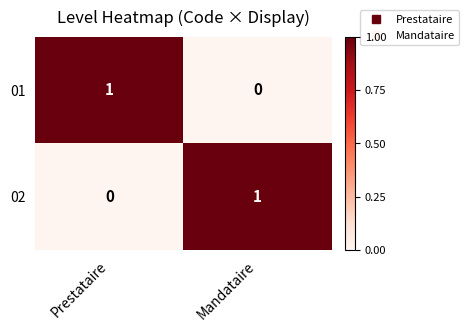

At Mandataire, list the series in order from smallest to largest.

01, 02